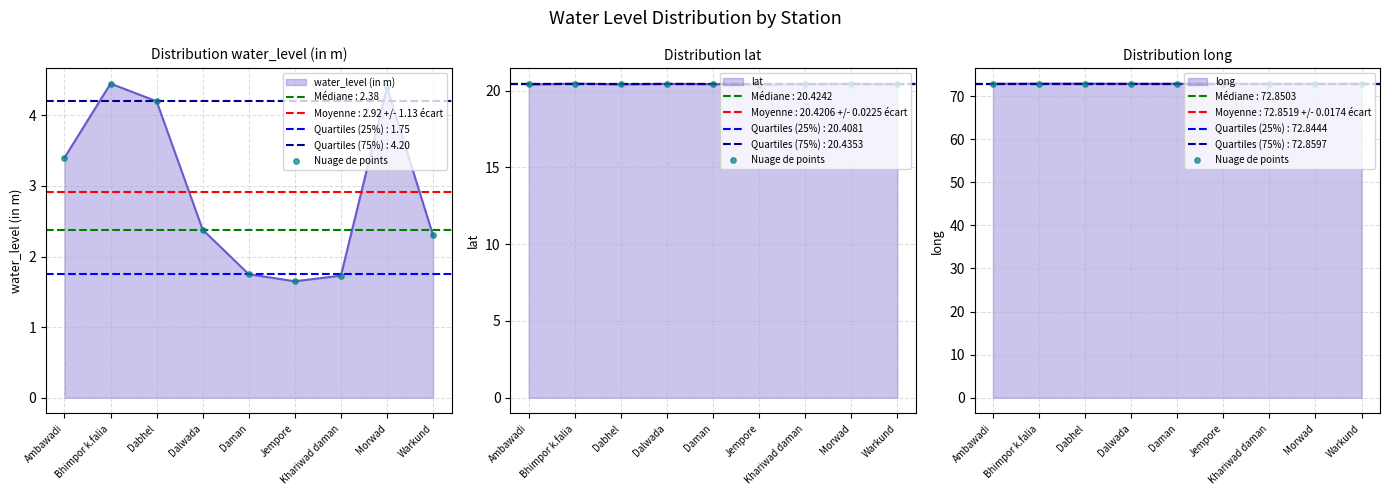

Between Jempore and Dalwada, which is larger?

Dalwada